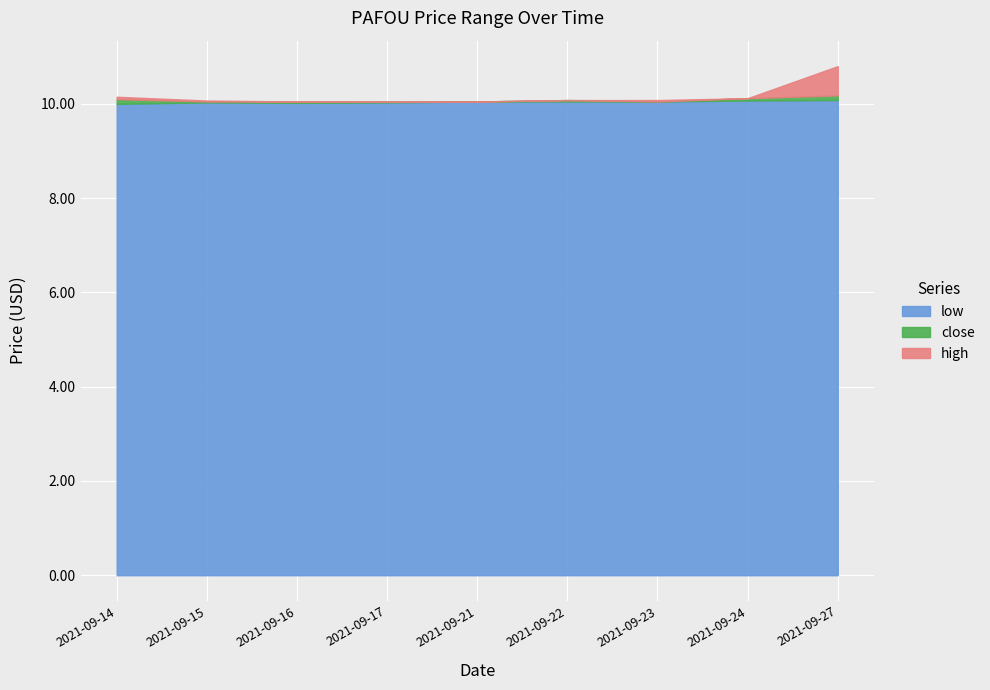

What is the difference between the maximum and minimum values in the low series?

0.1